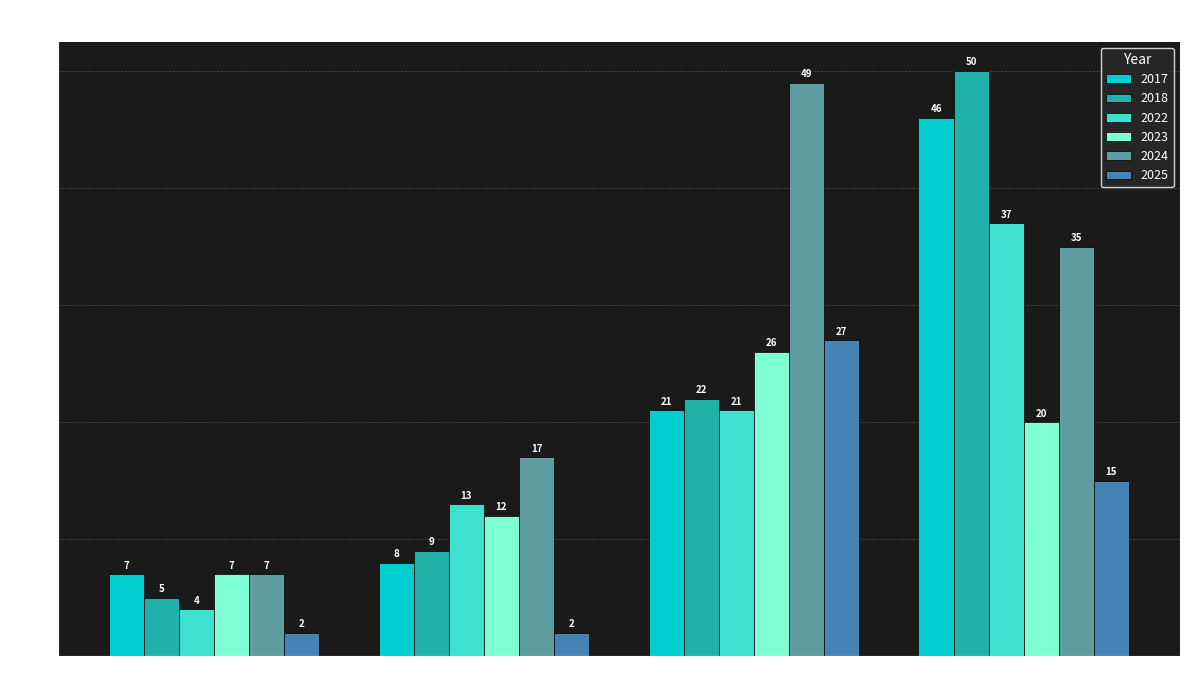

Rank the series by their maximum value, from highest to lowest.

2018, 2024, 2017, 2022, 2025, 2023